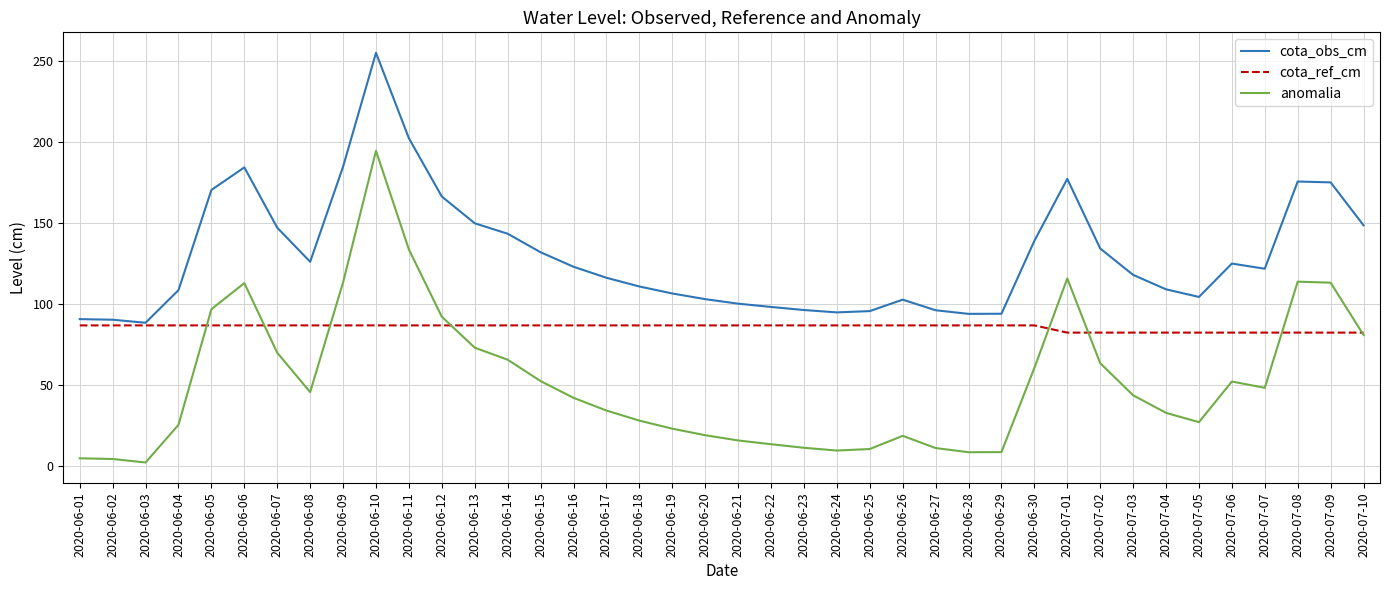

Which series has the largest total across all categories?

cota_obs_cm